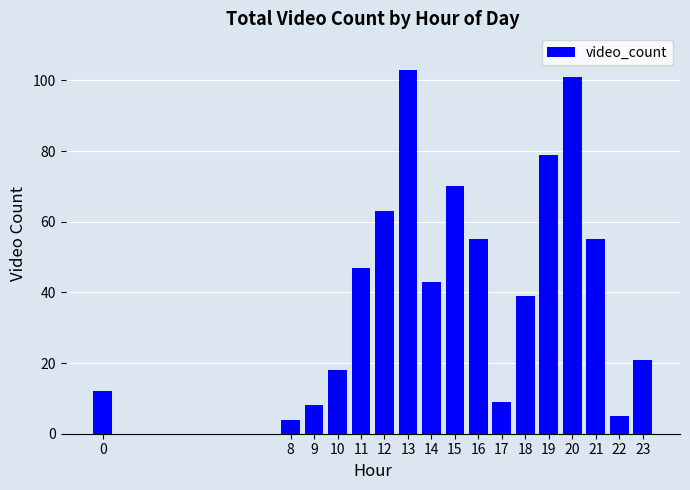

What is the value of the 17th bar from the left?

21